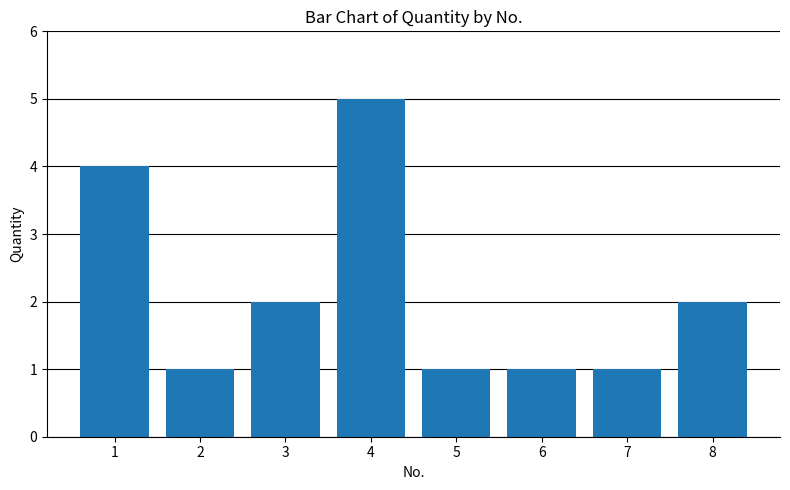

Reading left to right, transcribe all the data shown in this chart.

1=4	2=1	3=2	4=5	5=1	6=1	7=1	8=2